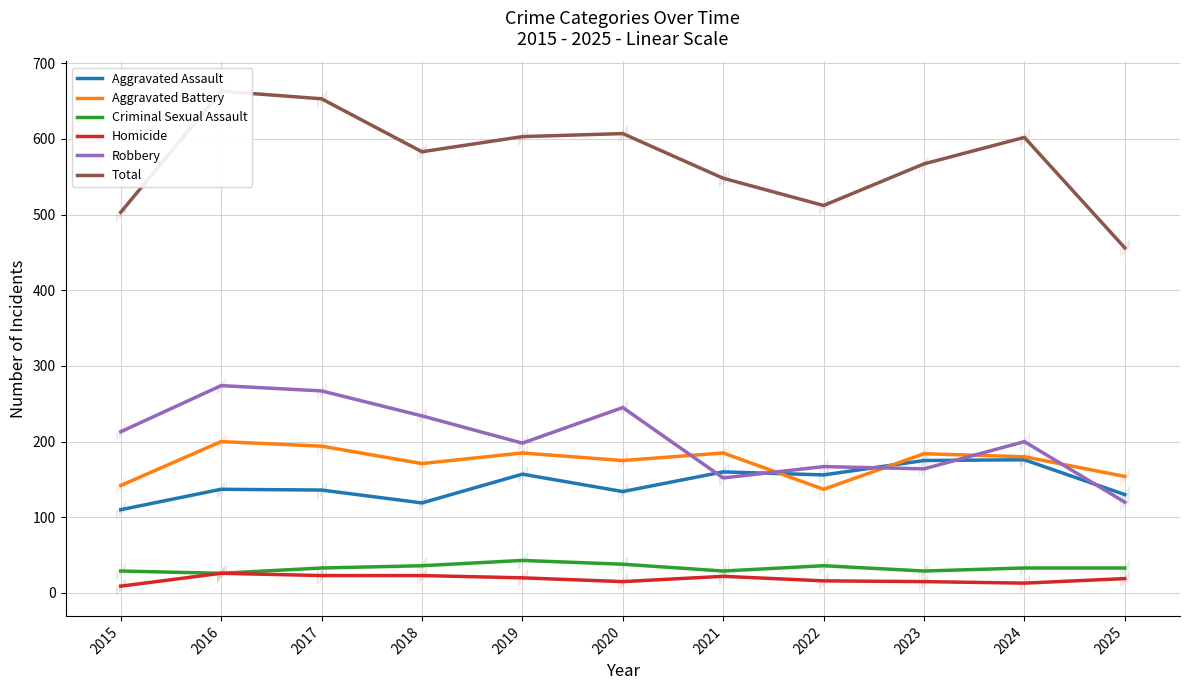

The value of Aggravated Assault at 2024 is 118. True or false?

False